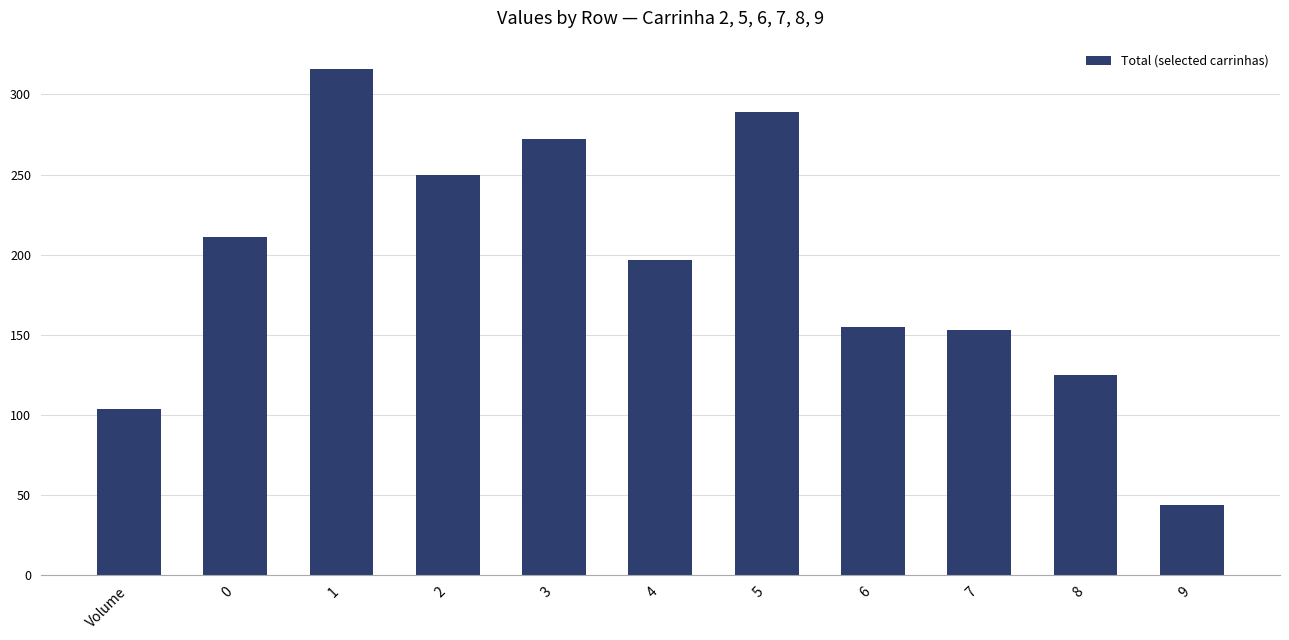

What value does the data have at 3, to the nearest 10?

270